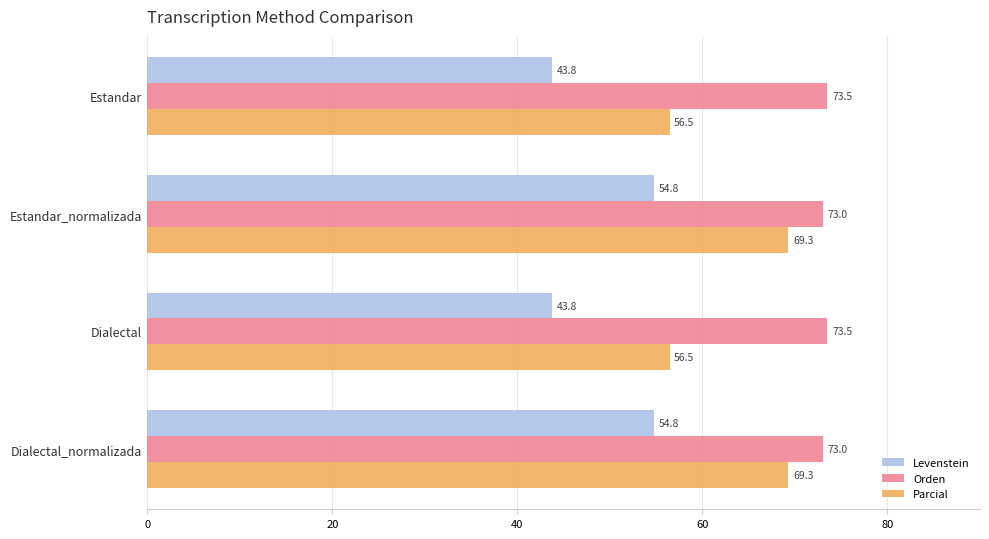

What is the average value of the Levenstein series?

49.3